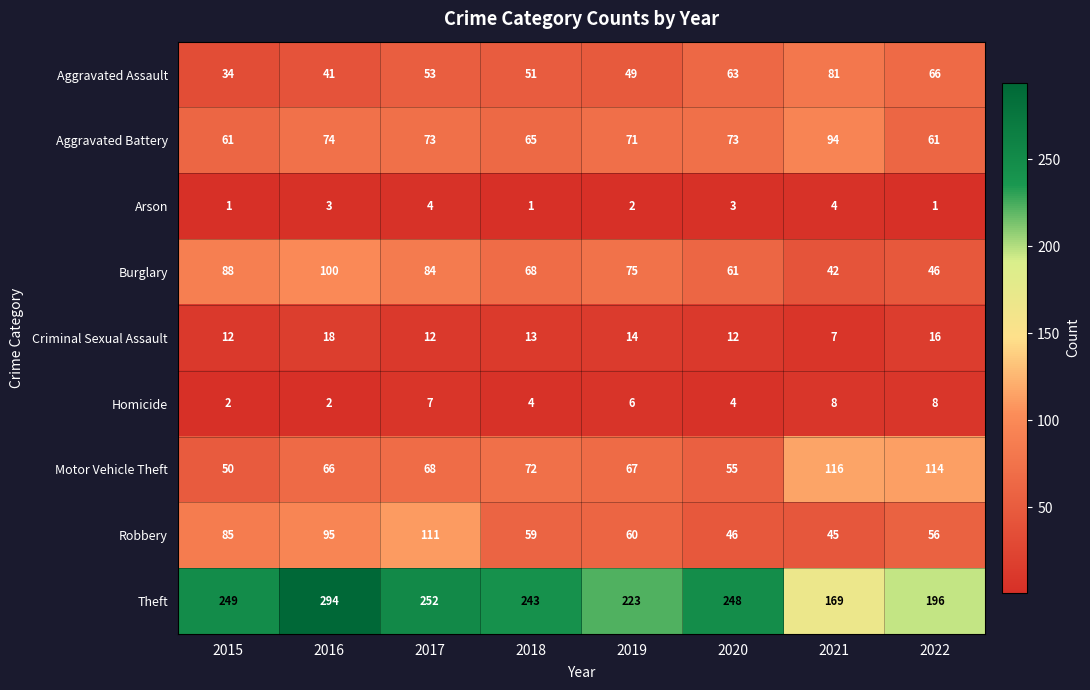

The Homicide series shows 13 at 2017. True or false?

False